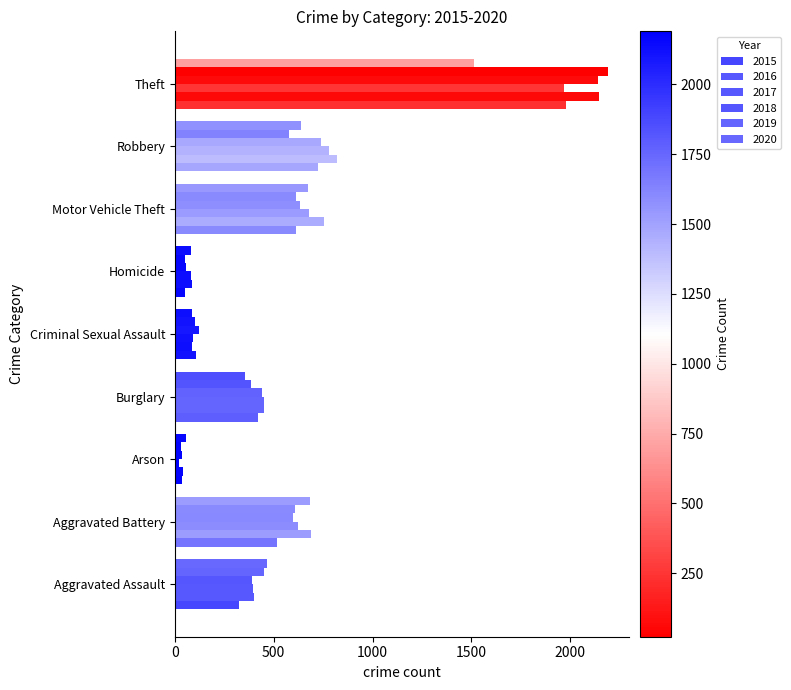

Is it true that 2018 equals 421 at Motor Vehicle Theft?

False